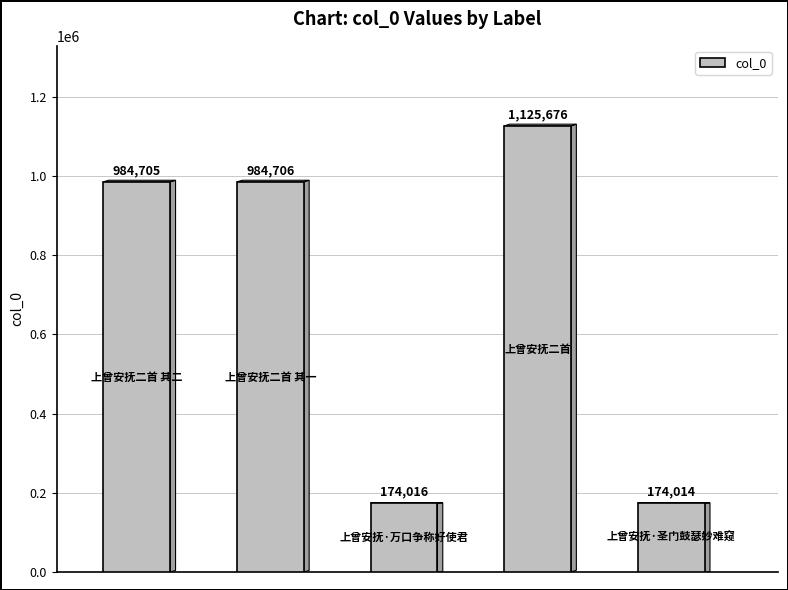

What is the maximum value shown in the chart?

1125676